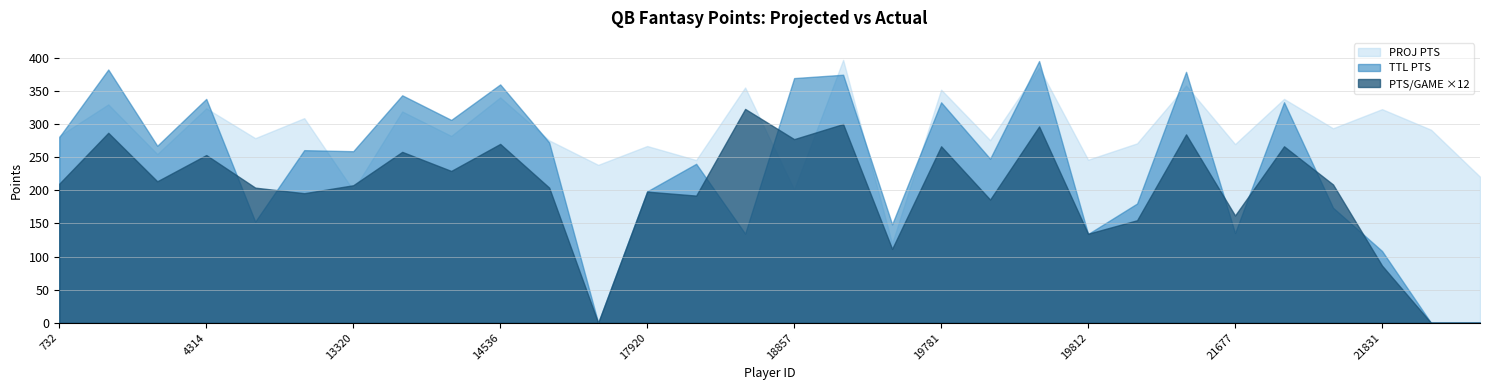

What is the difference between the maximum and second lowest values in the PTS/GAME series?

26.9